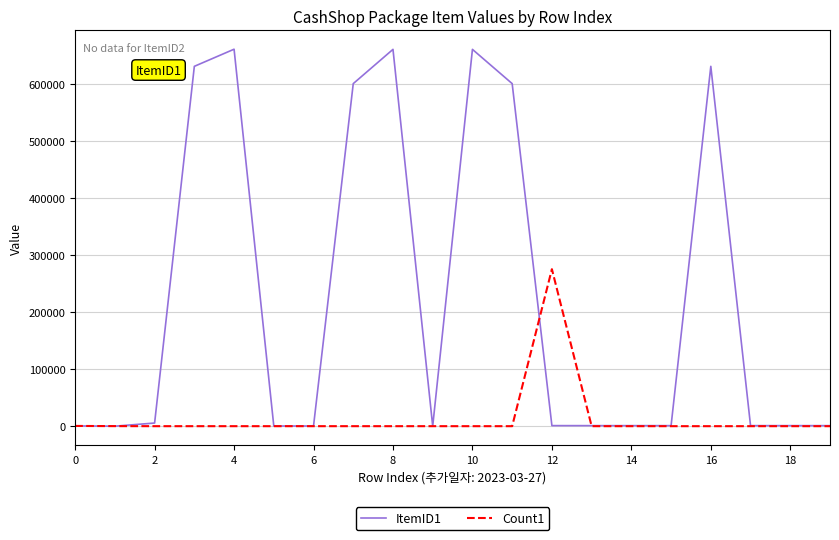

How many lines are shown in the chart?

2